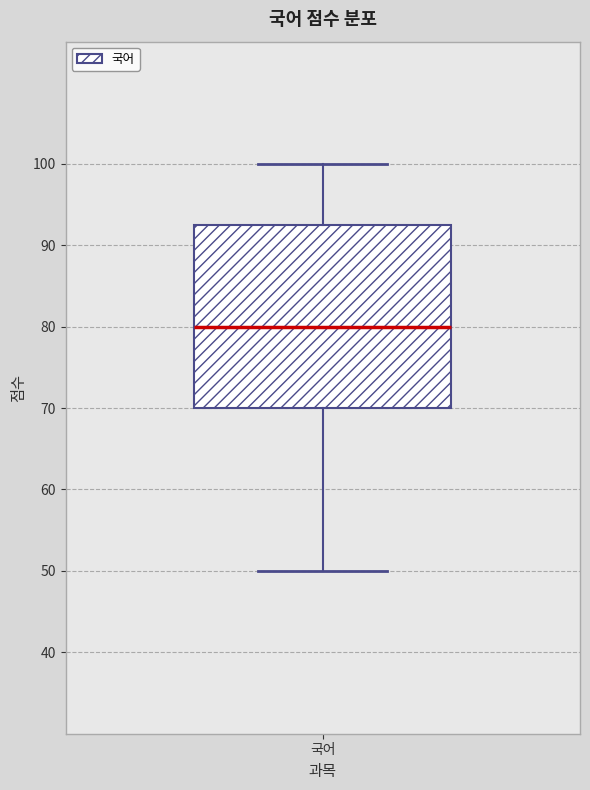

Read this box plot against the y-axis: the position of the median line, the range covered by the box, and the ends of both whiskers. The values are not printed on the chart, so give them approximately, as read against the axis.

median 80, box 70 to 93, whiskers 50 to 100